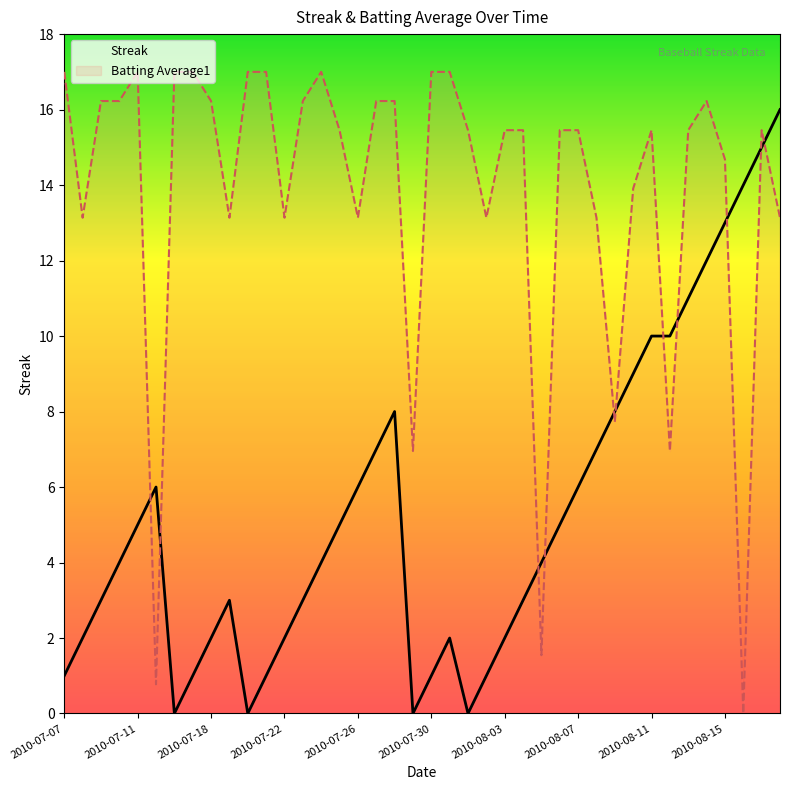

Is it true that Batting Average1 equals 23.2 at 2010-07-18?

False